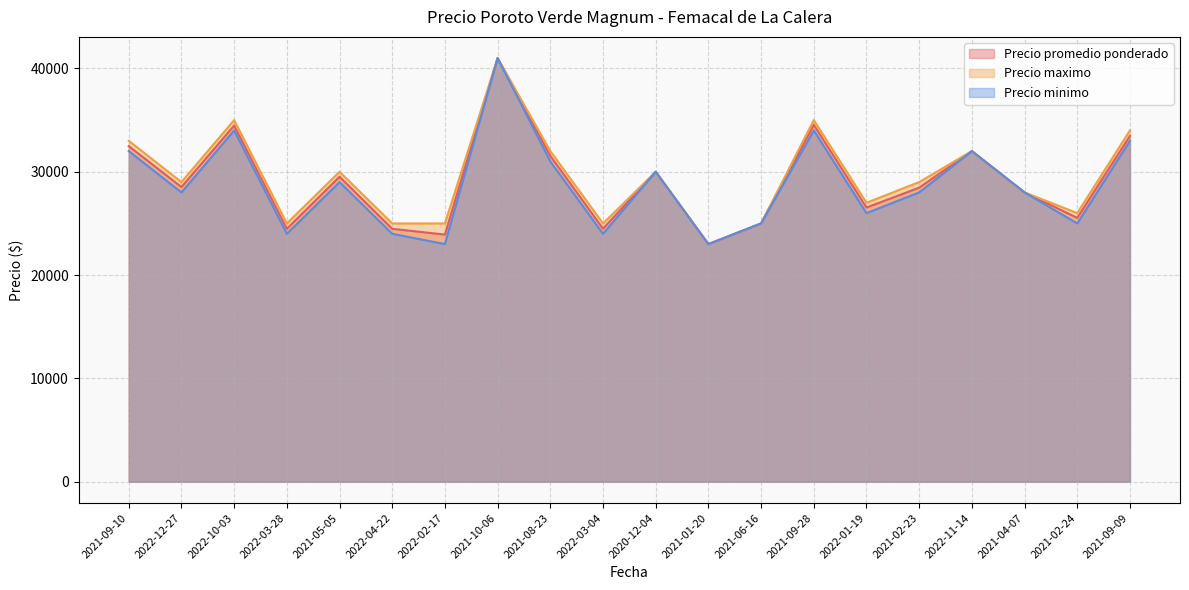

Reading left to right, what are all the values shown in this chart?

Precio promedio ponderado: 32479	28521	34471	24479	29521	24479	23923	41000	31533	24493	30000	23000	25000	34538	26538	28462	32000	28000	25538	33471
Precio maximo: 33000	29000	35000	25000	30000	25000	25000	41000	32000	25000	30000	23000	25000	35000	27000	29000	32000	28000	26000	34000
Precio minimo: 32000	28000	34000	24000	29000	24000	23000	41000	31000	24000	30000	23000	25000	34000	26000	28000	32000	28000	25000	33000